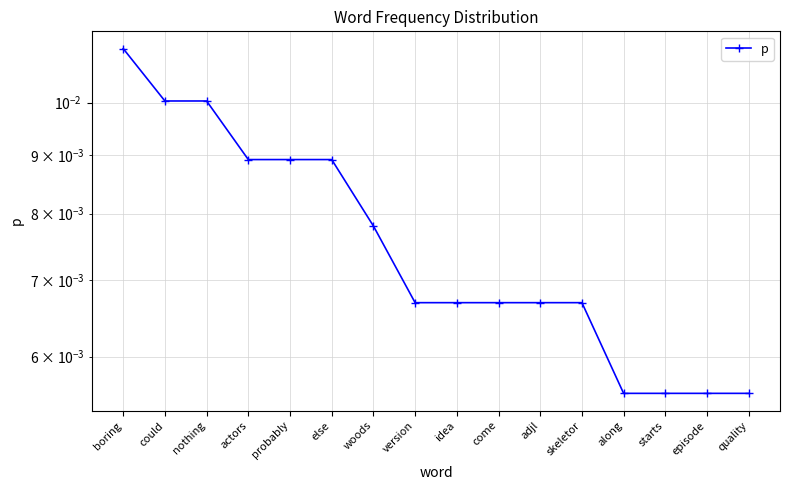

What is the label of the 11th point from the right?

else